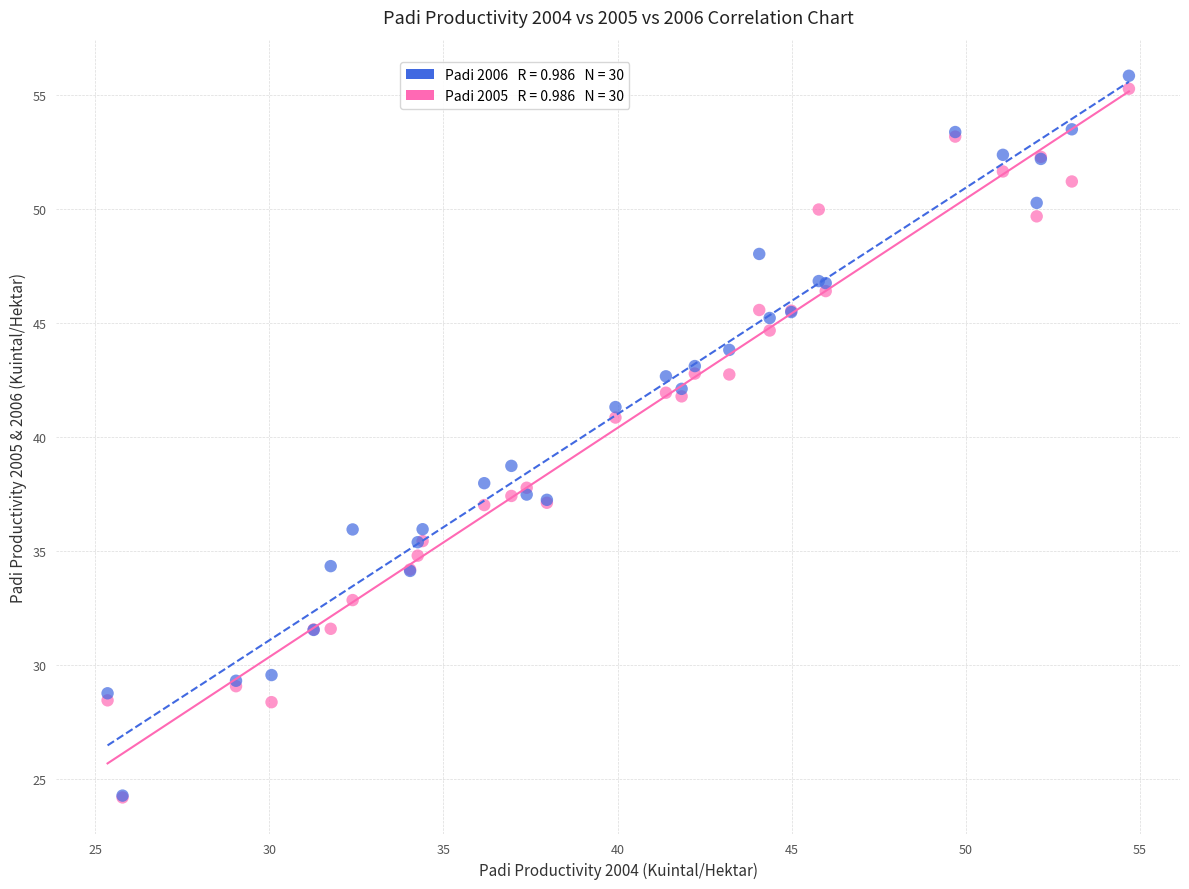

Across all series, what Y value is closest to 40?

40.9